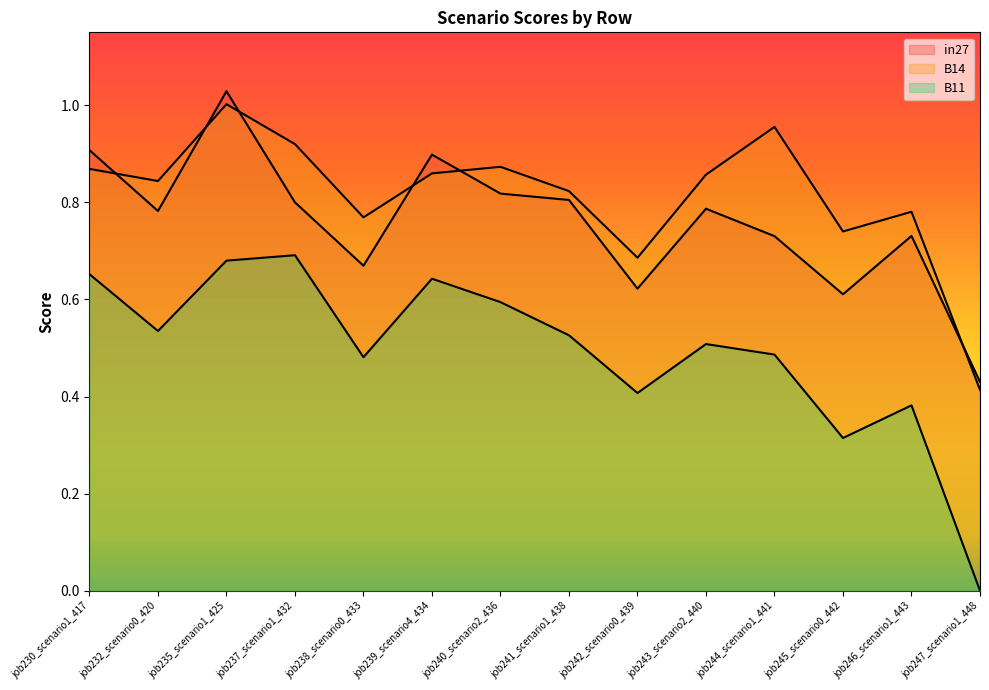

How many categories are shown in the chart?

14